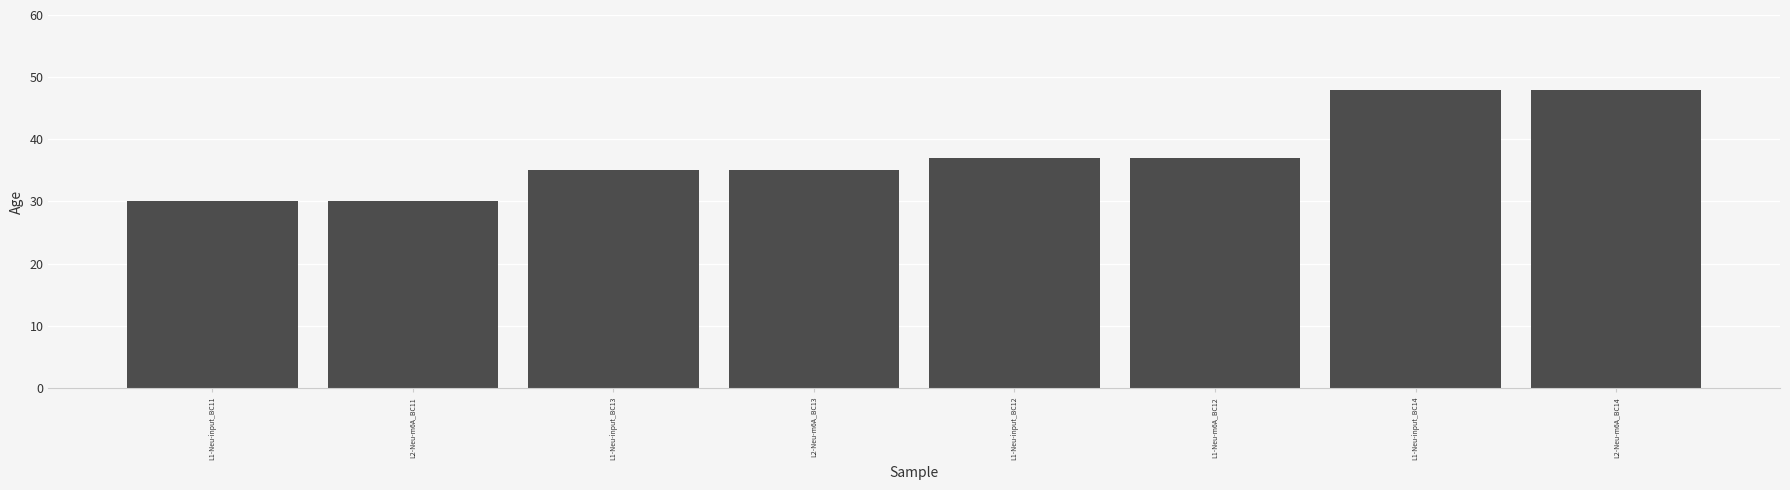

What is the minimum value shown in the chart?

30